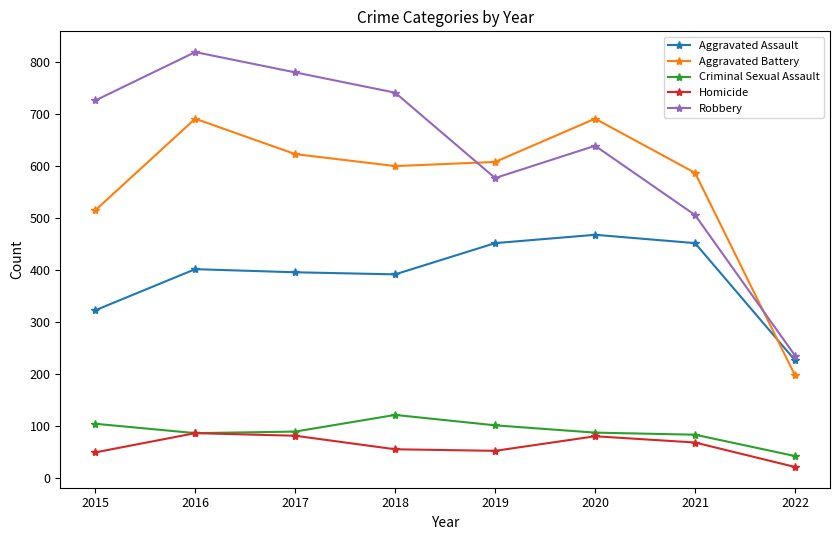

At how many categories does at least one series exceed 181?

8